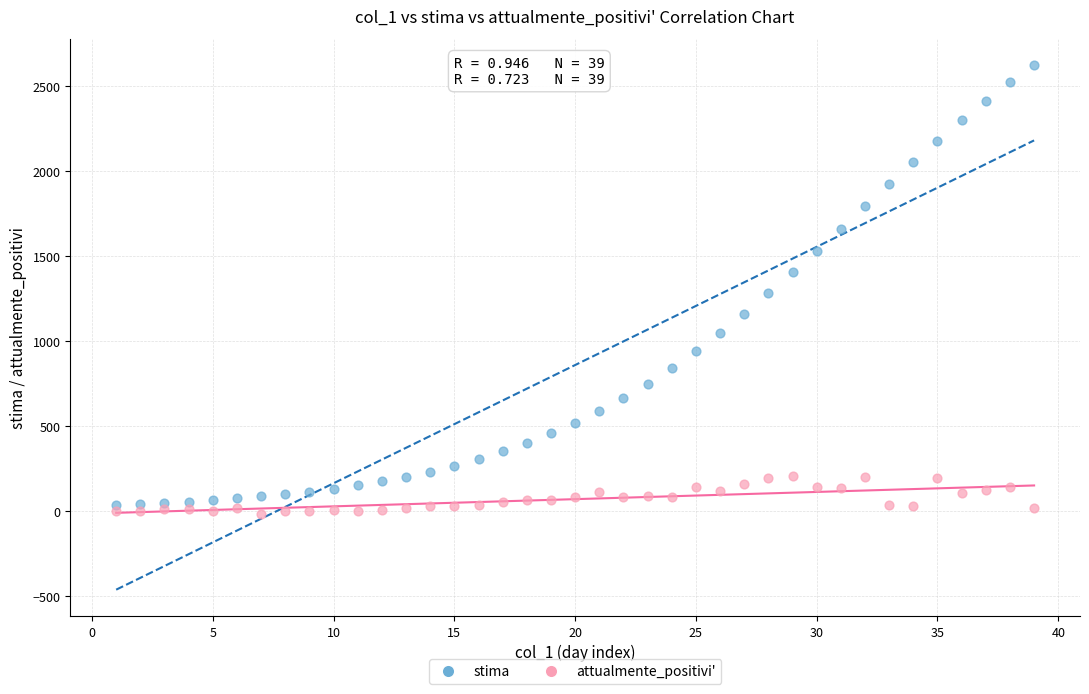

Which series reaches the minimum Y coordinate?

attualmente_positivi'